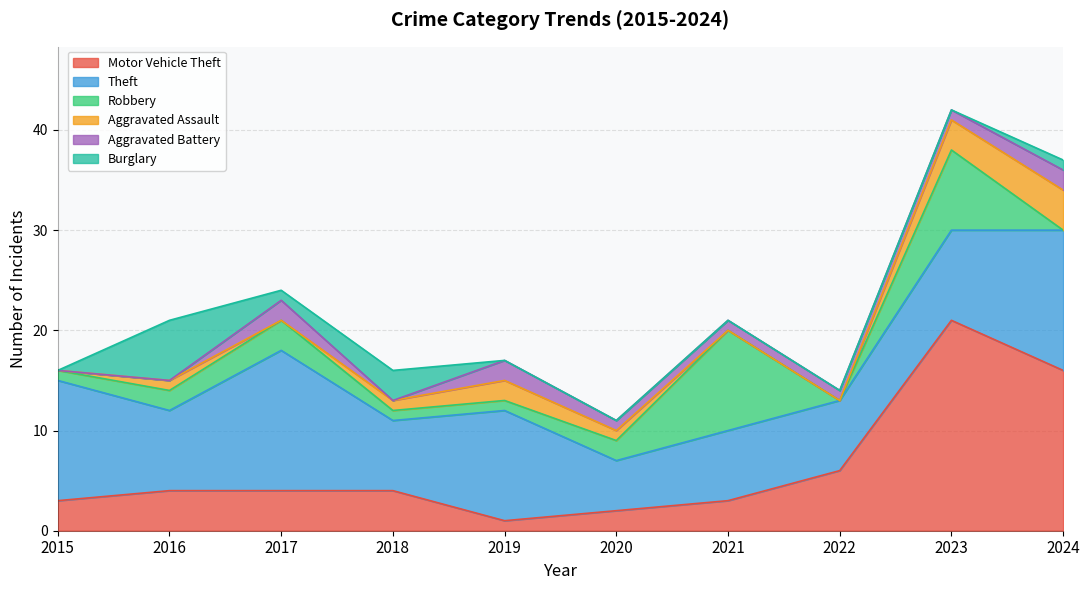

Where is Burglary nearest to the value 3?

2018